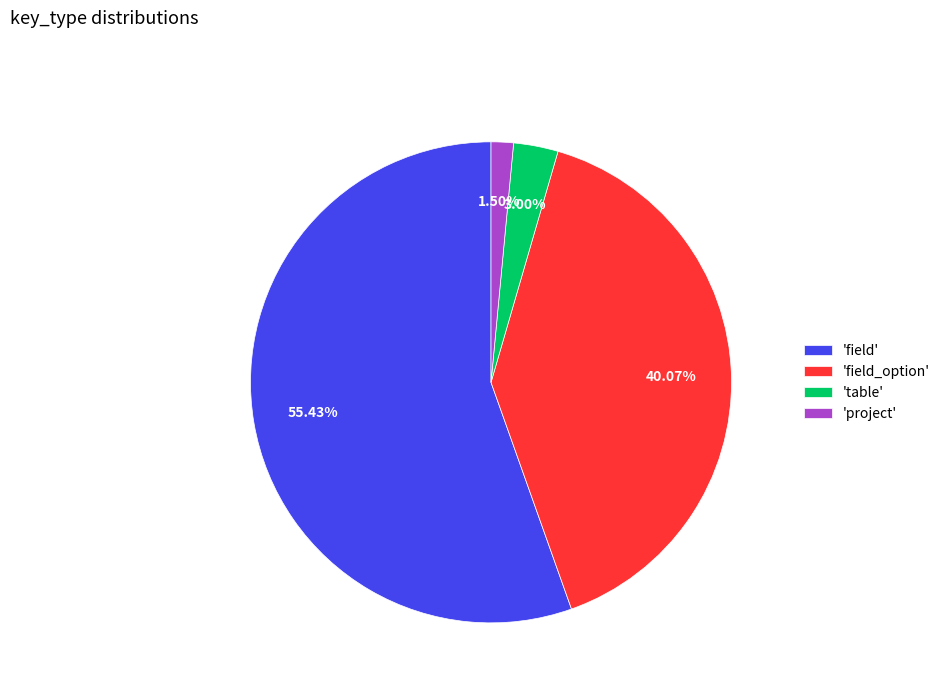

What is the smallest slice in the pie chart?

'project'